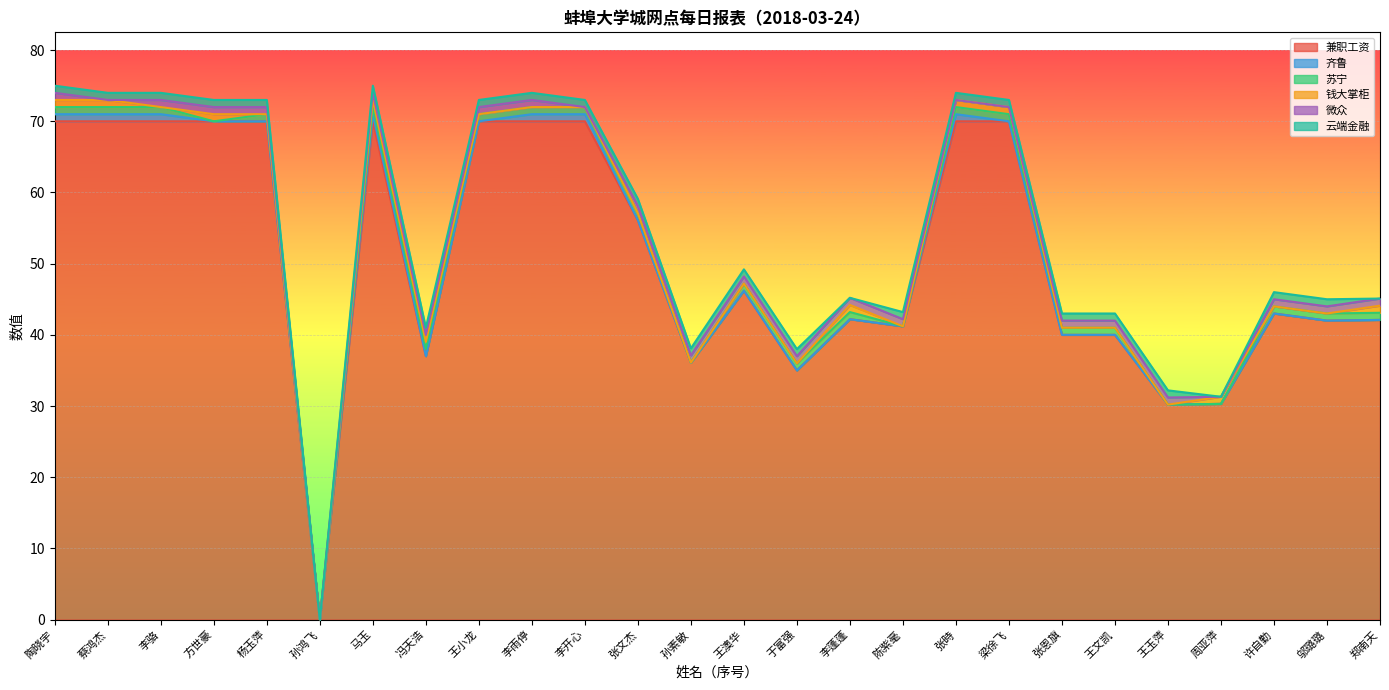

Reading left to right, what are all the values shown in this chart?

兼职工资: 70.0	70.0	70.0	70.0	70.0	0.0	70.0	37.0	70.0	70.0	70.0	56.1	36.1	46.2	35.0	42.2	41.2	70.0	70.0	40.0	40.0	30.2	30.3	43.0	42.0	42.1
齐鲁: 1.0	1.0	1.0	0.0	0.0	0.0	1.0	0.0	0.0	1.0	1.0	0.0	0.0	0.0	0.0	0.0	0.0	1.0	0.0	0.0	0.0	0.0	0.0	0.0	0.0	0.0
苏宁: 1.0	1.0	1.0	0.0	1.0	0.0	1.0	1.0	1.0	1.0	1.0	1.0	0.0	1.0	1.0	1.0	0.0	1.0	1.0	1.0	1.0	0.0	0.0	1.0	1.0	1.0
钱大掌柜: 1.0	1.0	0.0	1.0	0.0	0.0	1.0	1.0	0.0	0.0	0.0	0.0	0.0	0.0	0.0	1.0	0.0	1.0	1.0	0.0	0.0	0.0	1.0	0.0	0.0	1.0
微众: 1.0	0.0	1.0	1.0	1.0	0.0	1.0	1.0	1.0	1.0	0.0	1.0	1.0	1.0	1.0	1.0	1.0	0.0	0.0	1.0	1.0	1.0	0.0	1.0	1.0	1.0
云端金融: 1.0	1.0	1.0	1.0	1.0	0.0	1.0	1.0	1.0	1.0	1.0	1.0	1.0	1.0	1.0	0.0	1.0	1.0	1.0	1.0	1.0	1.0	0.0	1.0	1.0	0.0